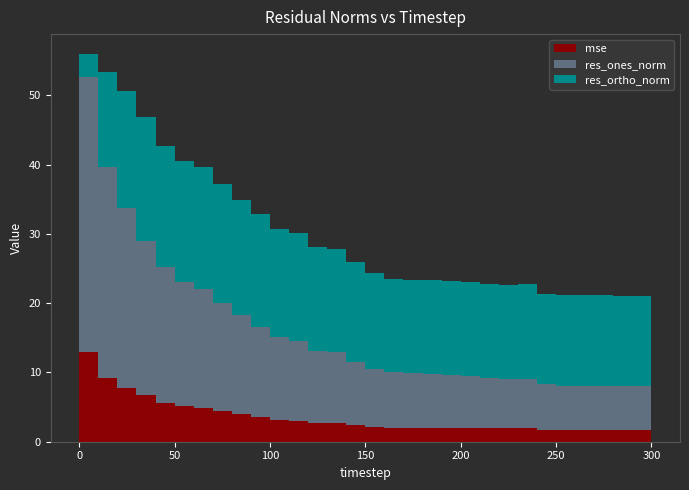

Reading right to left, transcribe all the data shown in this chart.

mse: 1.7	1.7	1.7	1.7	1.7	1.7	1.8	1.9	1.9	2.0	2.0	2.0	2.0	2.0	2.0	2.1	2.4	2.7	2.7	3.1	3.2	3.6	3.9	4.4	4.9	5.1	5.6	6.7	7.8	9.2	13.0
res_ones_norm: 5.9	6.3	6.3	6.4	6.3	6.3	6.5	7.1	7.0	7.2	7.5	7.7	7.7	7.9	8.0	8.4	9.1	10.2	10.3	11.5	11.9	13.0	14.3	15.6	17.1	18.0	19.5	22.3	25.9	30.5	39.6
res_ortho_norm: 13.1	13.1	13.1	13.1	13.1	13.1	13.1	13.7	13.7	13.6	13.6	13.6	13.6	13.5	13.5	13.8	14.5	15.0	15.0	15.6	15.7	16.3	16.6	17.2	17.5	17.5	17.5	17.9	16.8	13.7	3.5
residual_norm: 14.4	14.5	14.5	14.5	14.5	14.5	14.6	15.4	15.4	15.4	15.6	15.6	15.6	15.6	15.7	16.2	17.1	18.1	18.2	19.3	19.7	20.8	21.9	23.2	24.5	25.1	26.2	28.6	30.9	33.4	39.8